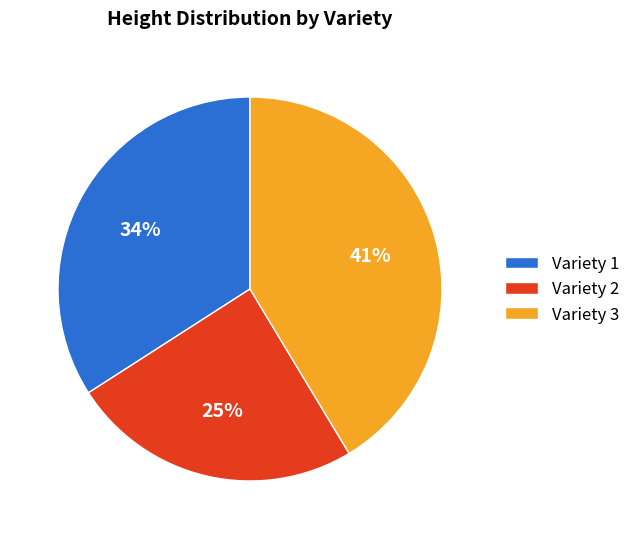

Approximately how many times larger is the value at Variety 2 compared to Variety 3?

0.6